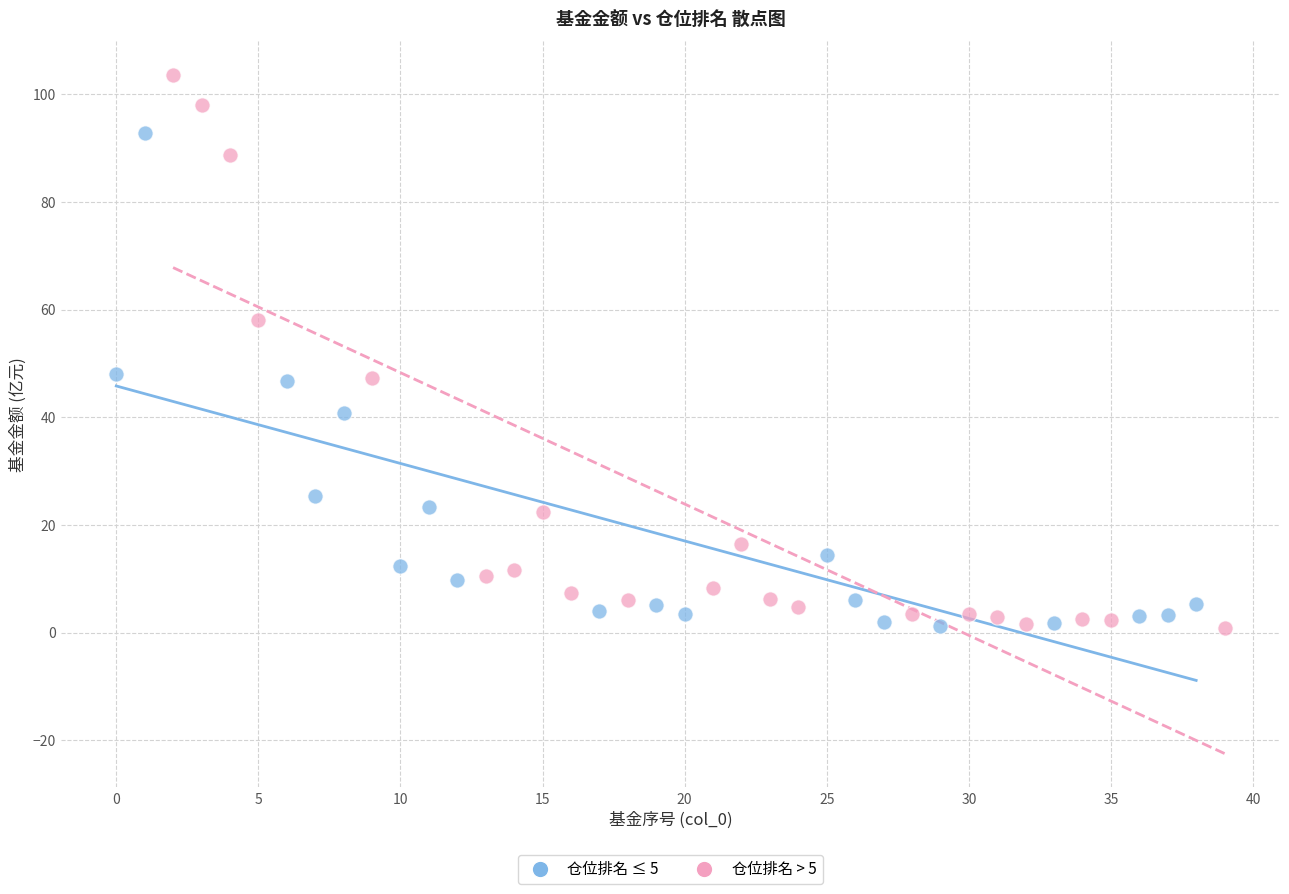

Which series contains the highest Y value?

仓位排名 > 5